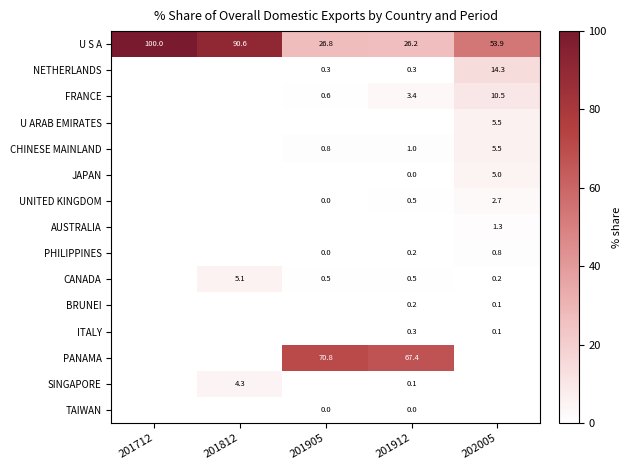

At how many categories does at least one series exceed 56?

4